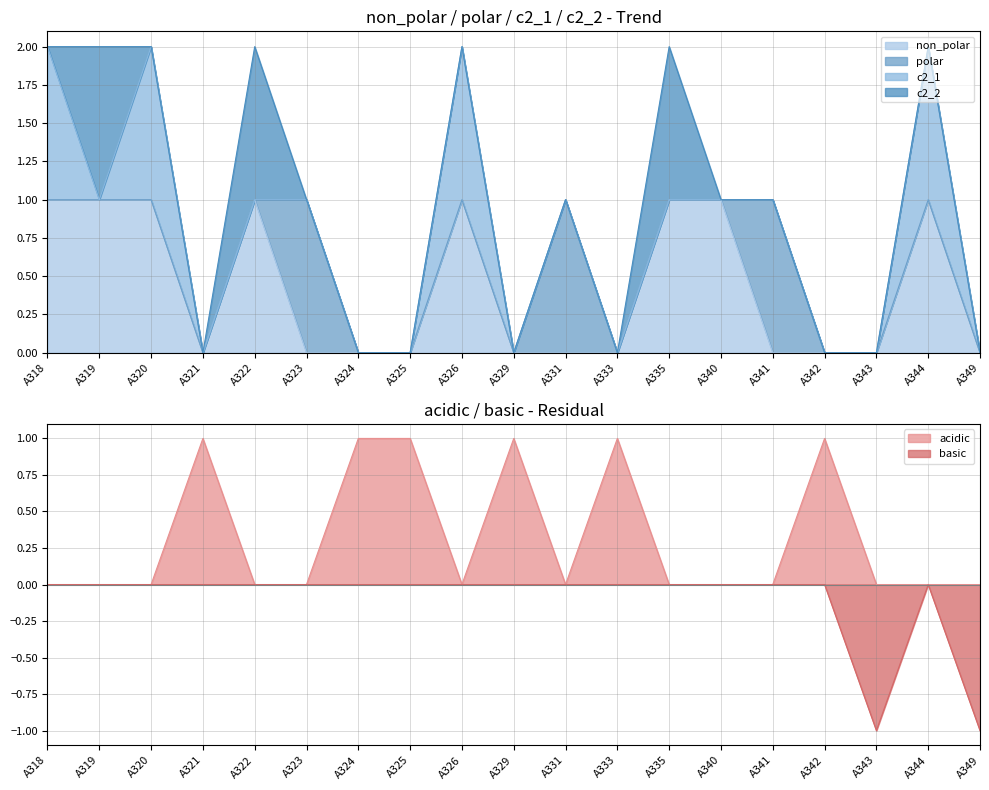

Between A326 and A329, which series saw the biggest shift?

non_polar